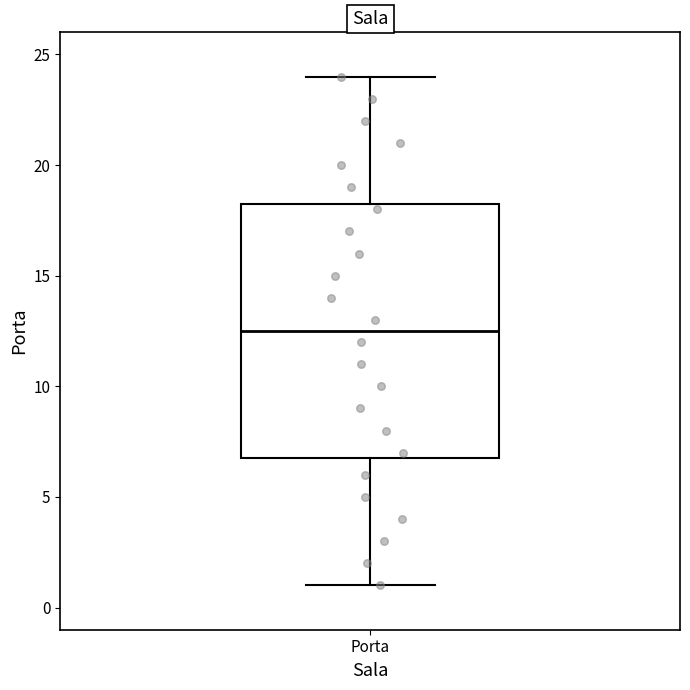

Read this box plot against the y-axis: the position of the median line, the range covered by the box, and the ends of both whiskers. The values are not printed on the chart, so give them approximately, as read against the axis.

median 12.5, box 7.0 to 18.5, whiskers 1.0 to 24.0